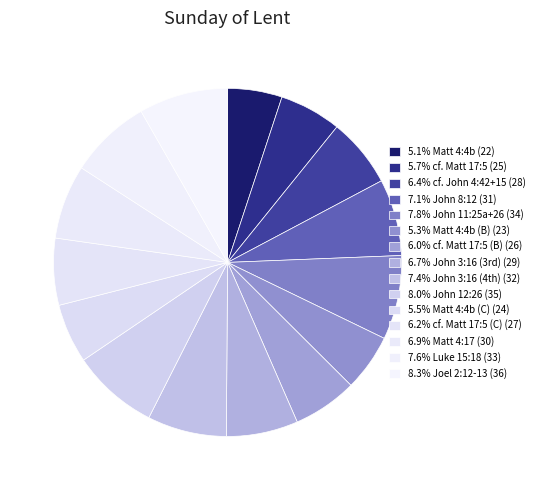

How many segments does this pie chart have?

15